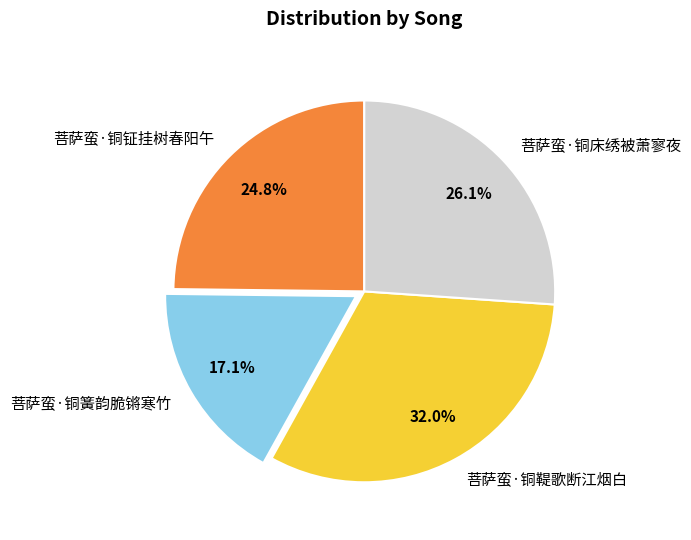

The 菩萨蛮·铜床绣被萧寥夜 slice represents 26% of the pie. True or false?

True